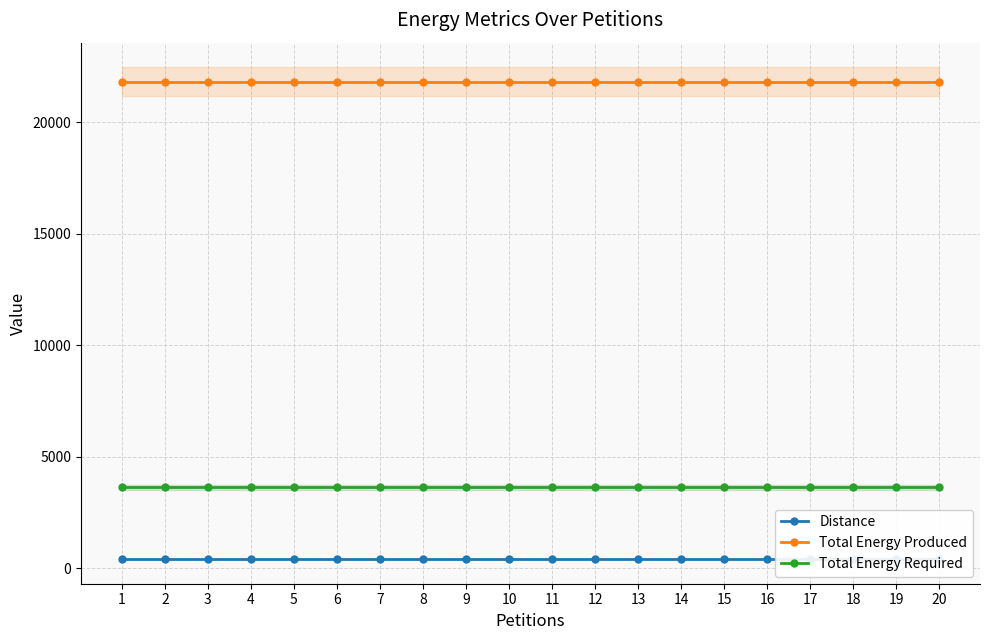

How many series are shown in this chart?

3